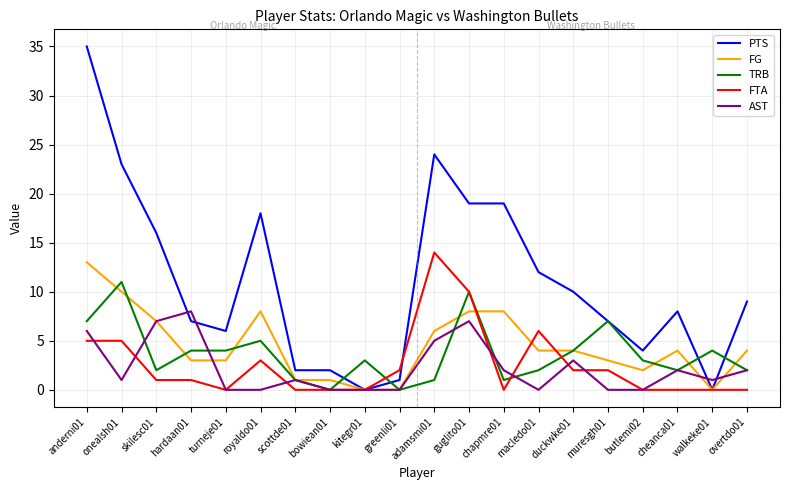

Count the number of categories in the chart.

20